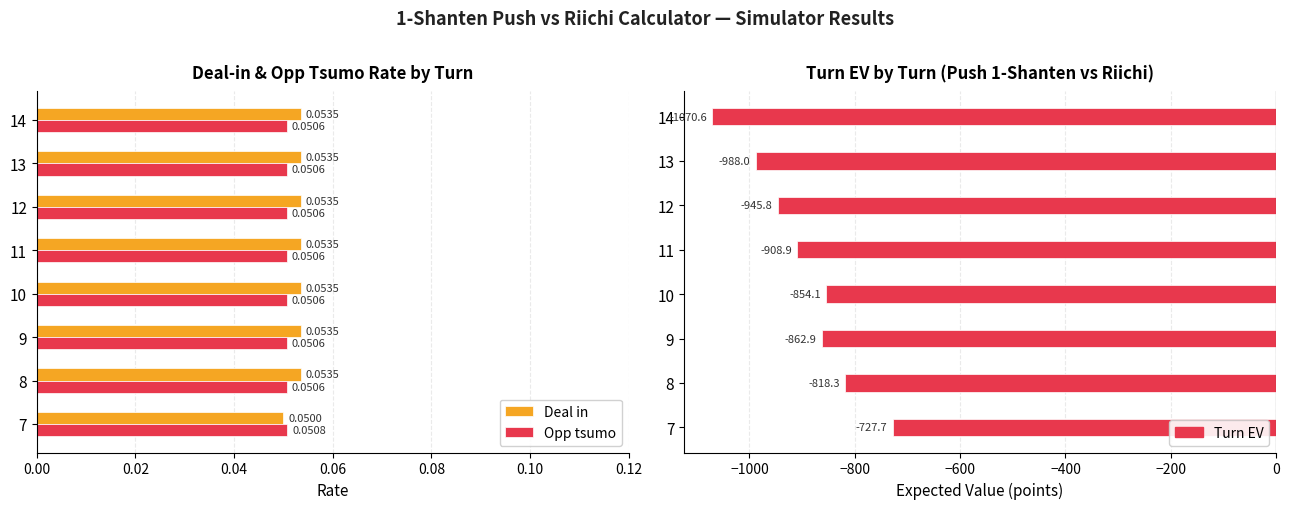

What is the spread (max minus min) of values at 7?

727.7